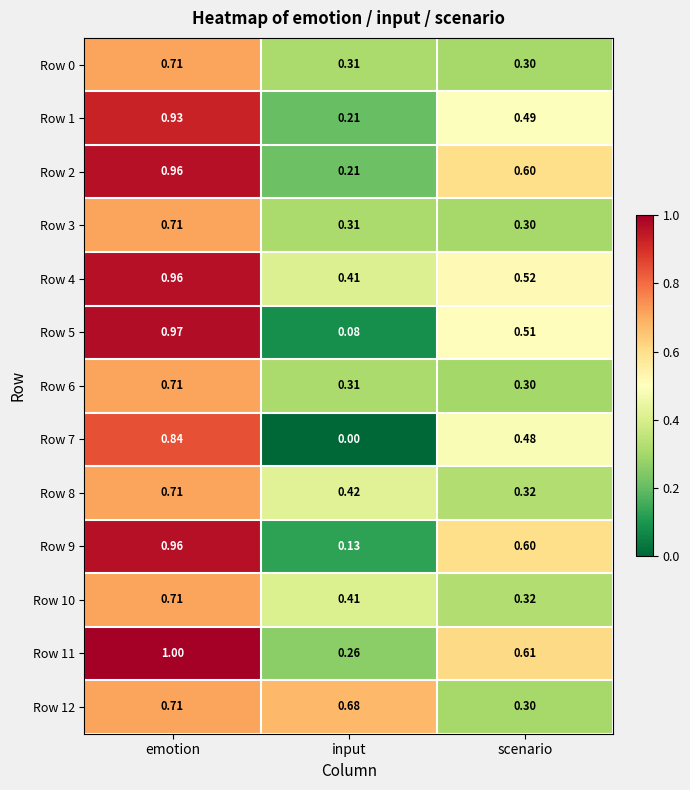

Which label corresponds to the largest value in the chart?

emotion